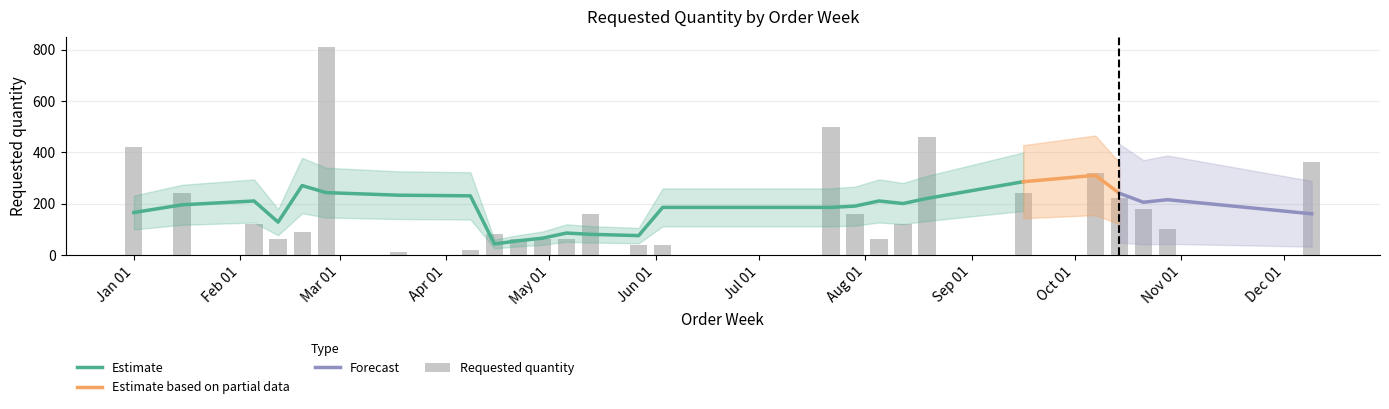

What is the difference between the second highest and minimum values?

490